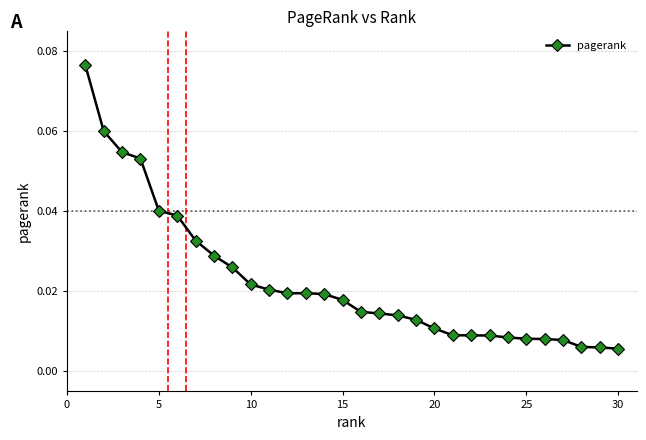

What is the sum of all values?

0.7